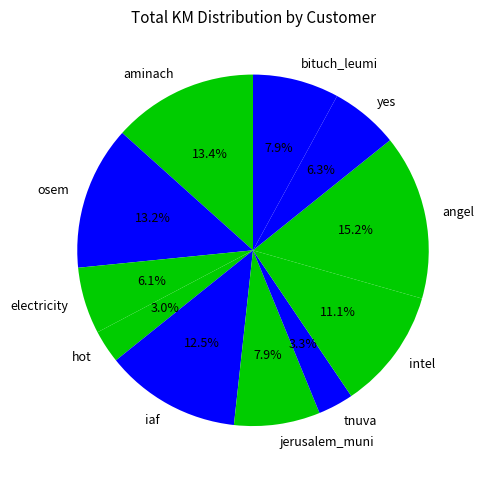

What is the largest slice in the pie chart?

angel